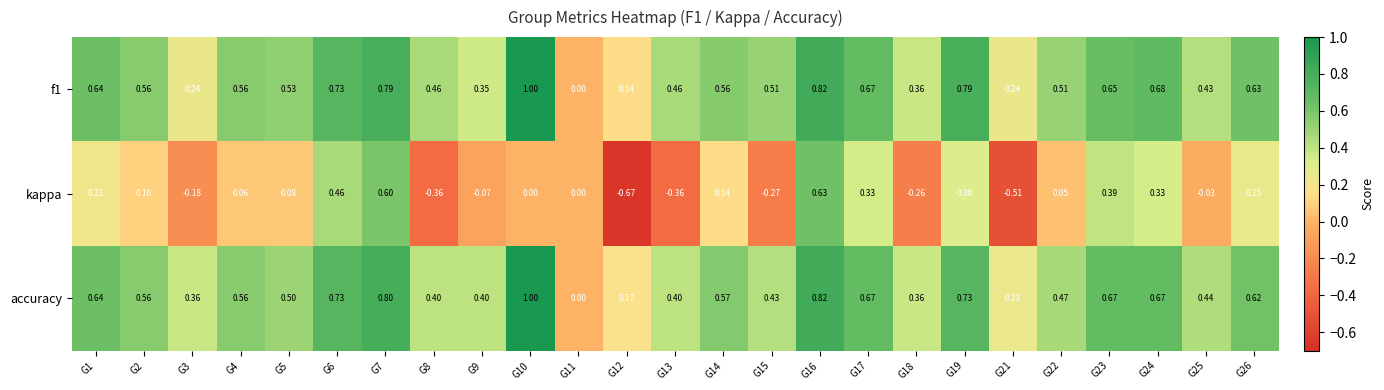

How many distinct data groups are displayed?

3